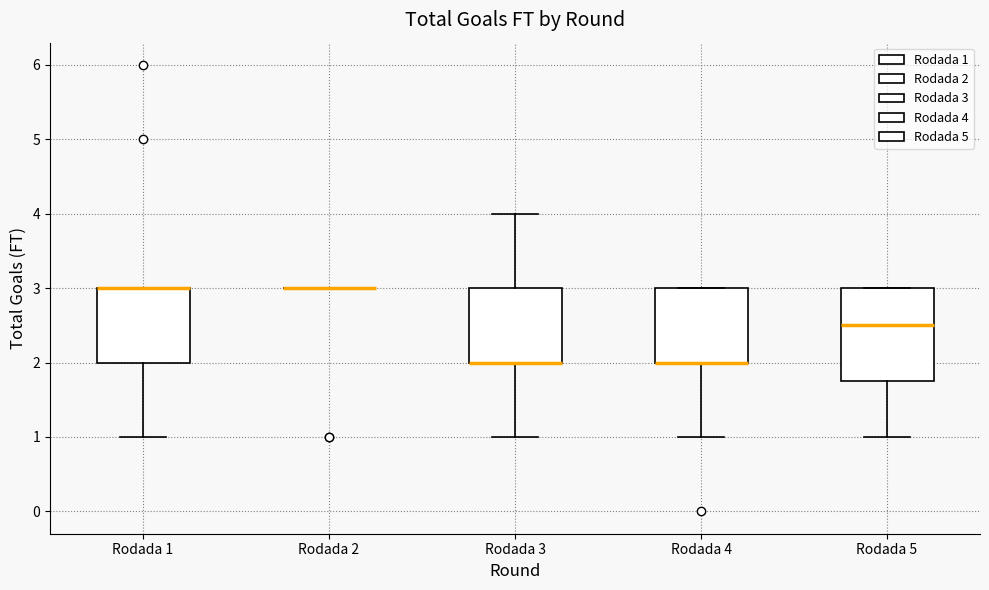

Reading left to right, transcribe this box plot: for each box, give where its median line is, the range the box spans, and where its two whiskers end, as read against the y-axis. The values are not printed on the chart, so give them approximately, as read against the axis.

Rodada 1: median 3.0 (drawn on the box's upper edge), box 2.0 to 3.0, whiskers 1.0 to 3.0
Rodada 2: box collapsed to a line at 3.0, whiskers 3.0 to 3.0
Rodada 3: median 2.0 (drawn on the box's lower edge), box 2.0 to 3.0, whiskers 1.0 to 4.0
Rodada 4: median 2.0 (drawn on the box's lower edge), box 2.0 to 3.0, whiskers 1.0 to 3.0
Rodada 5: median 2.5, box 1.8 to 3.0, whiskers 1.0 to 3.0